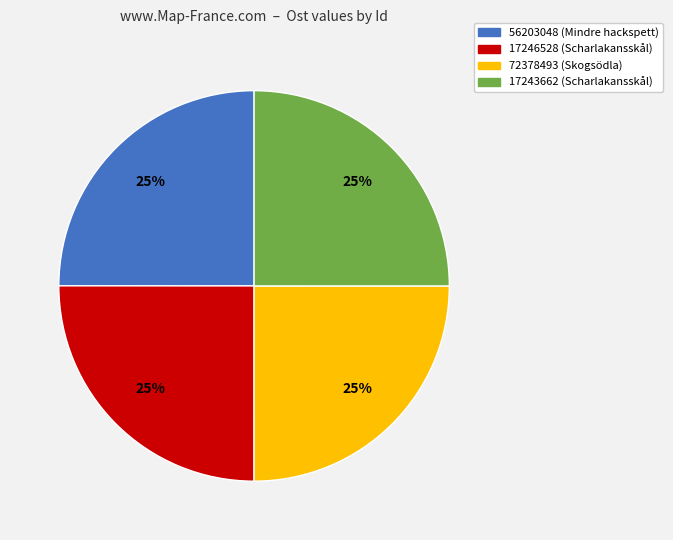

How many slices are in this pie chart?

4